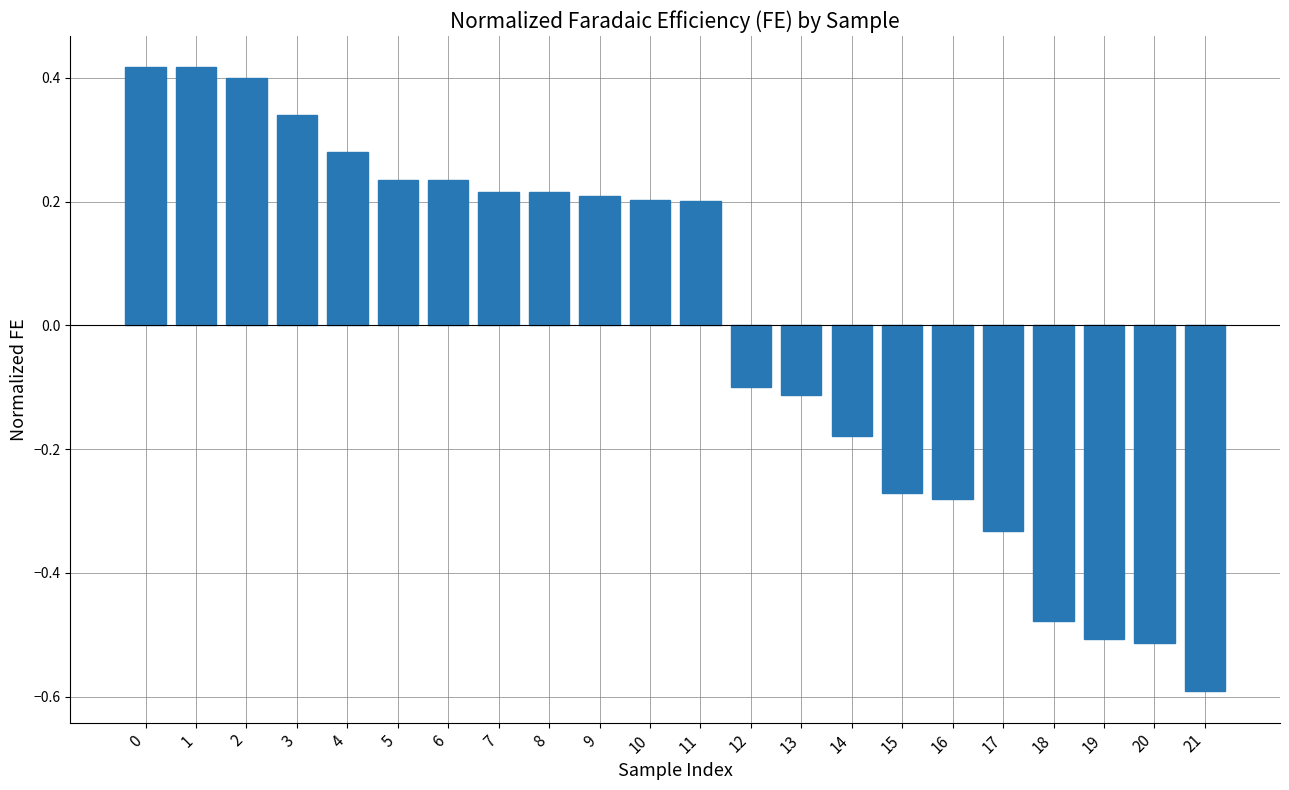

What is the difference between the second highest and minimum values?

1.0